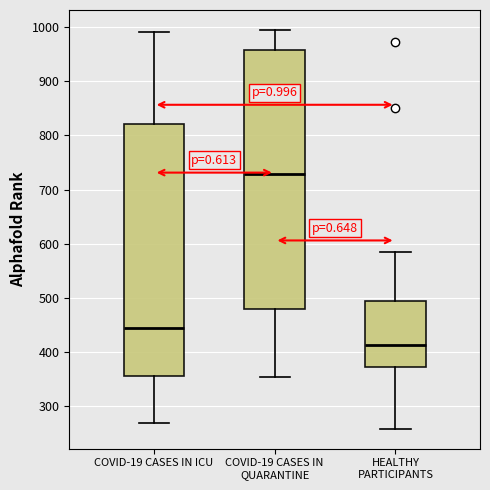

Which box has the highest median line?

COVID-19 CASES IN QUARANTINE